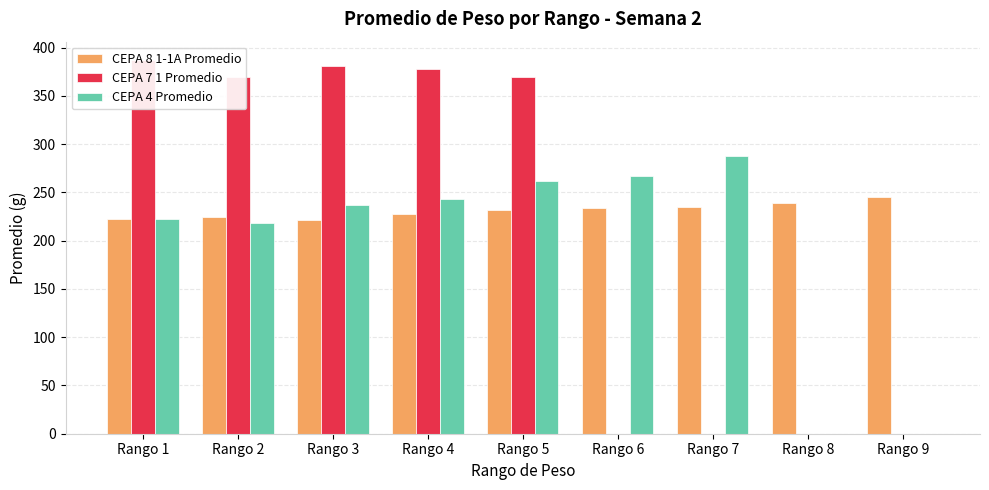

List the series in order of their overall mean, lowest first.

CEPA 4 Promedio, CEPA 7 1 Promedio, CEPA 8 1-1A Promedio